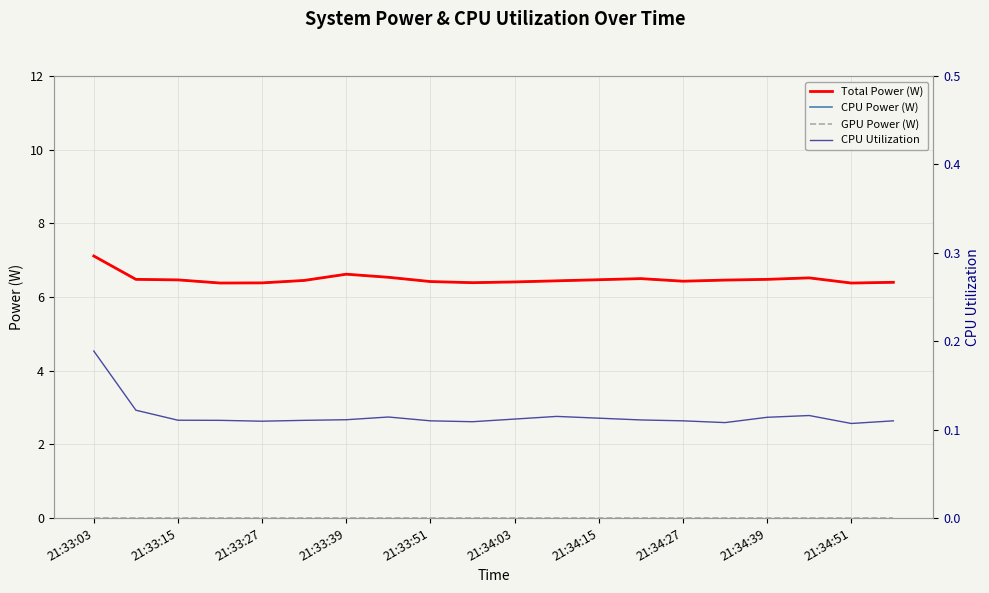

Rank the categories by CPU Power (W) value from highest to lowest.

21:33:03, 21:34:15, 21:34:27, 17, 13, 21:33:15, 16, 12, 21:33:27, 15, 21:34:03, 11, 14, 21:34:39, 10, 19, 21:34:51, 21:33:51, 21:33:39, 18